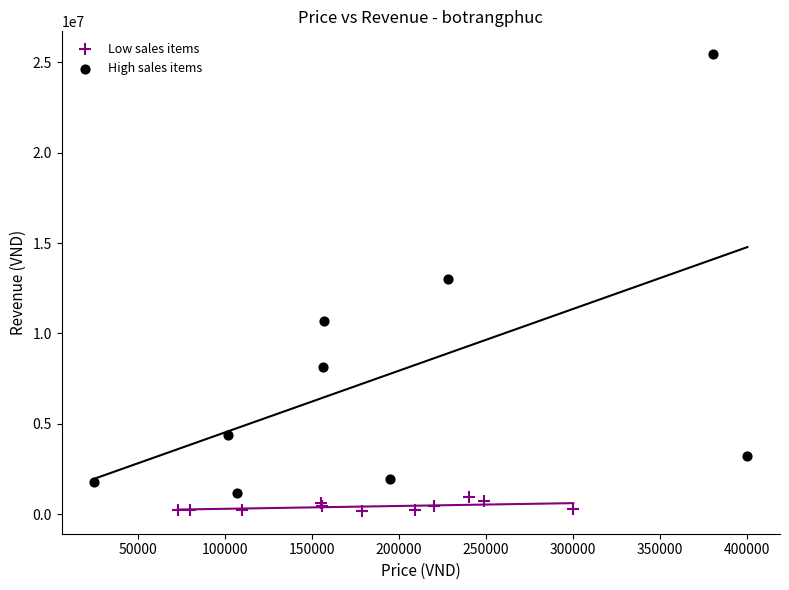

Which series contains the highest Y value?

High sales items